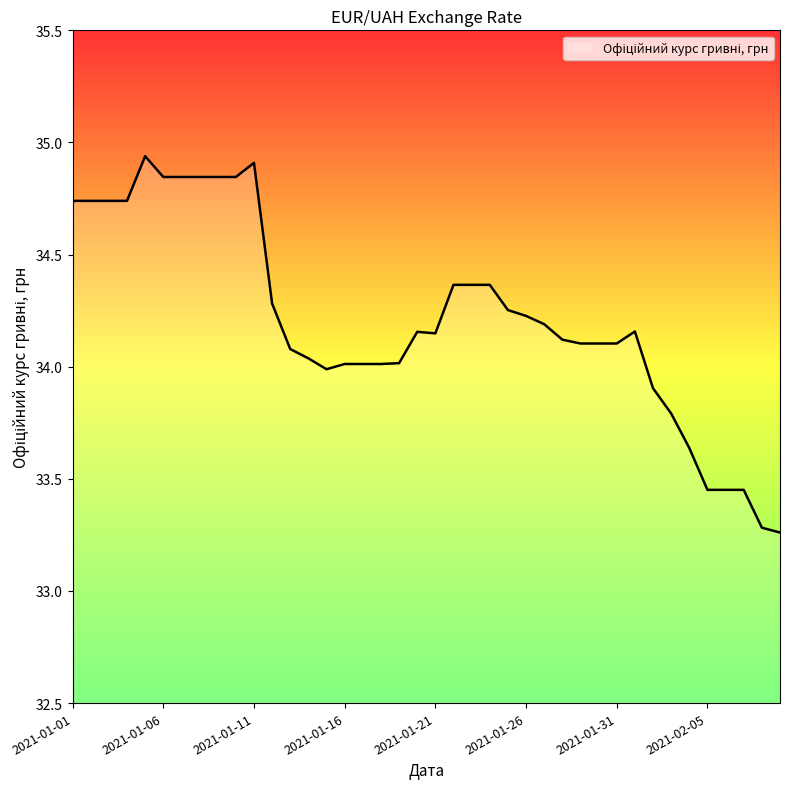

What is the difference between the maximum and minimum values?

1.7